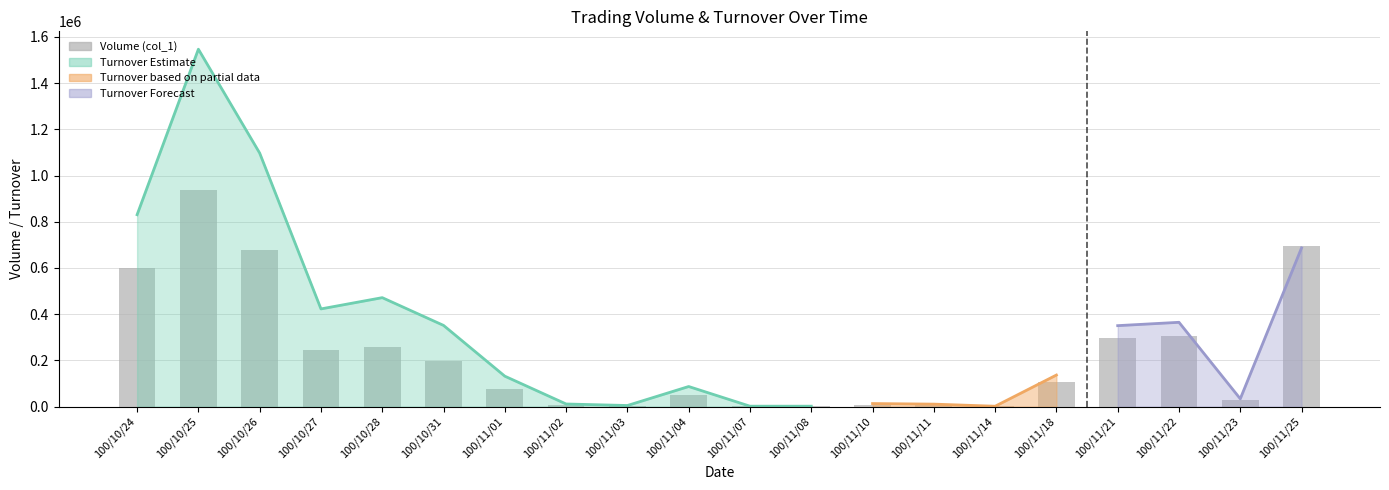

Rank the categories by value from highest to lowest.

100/10/25, 100/11/25, 100/10/26, 100/10/24, 100/11/22, 100/11/21, 100/10/28, 100/10/27, 100/10/31, 100/11/18, 100/11/01, 100/11/04, 100/11/23, 100/11/10, 100/11/02, 100/11/11, 100/11/03, 100/11/07, 100/11/08, 100/11/14